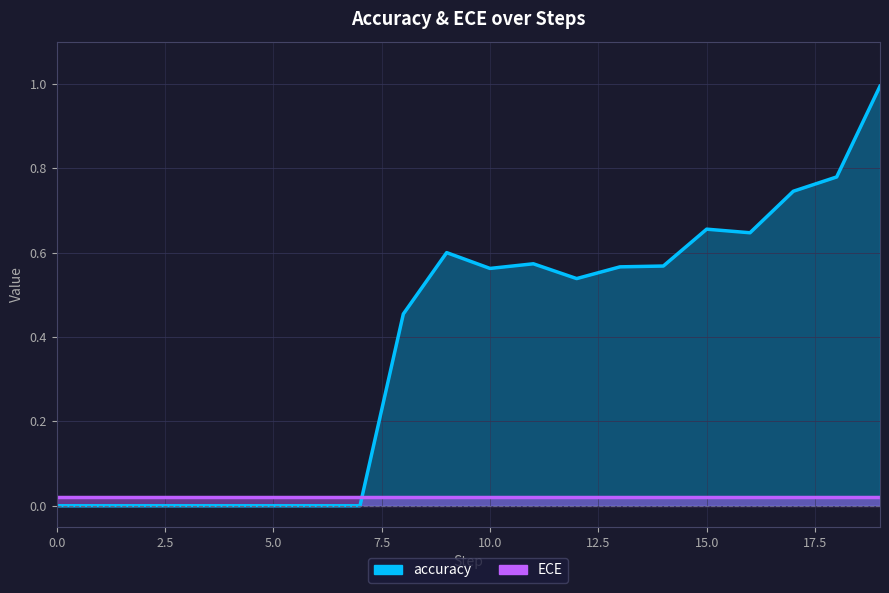

True or false: there are more than 0 points higher than both neighbors.

True